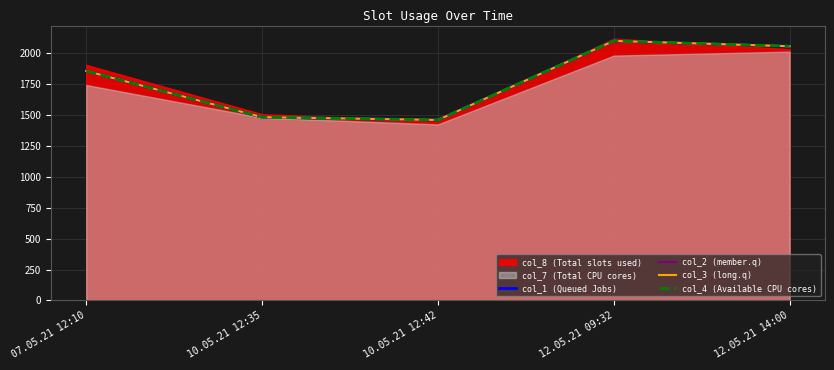

Is it true that col_3 (long.q) equals 946.5 at 07.05.21 12:10?

False